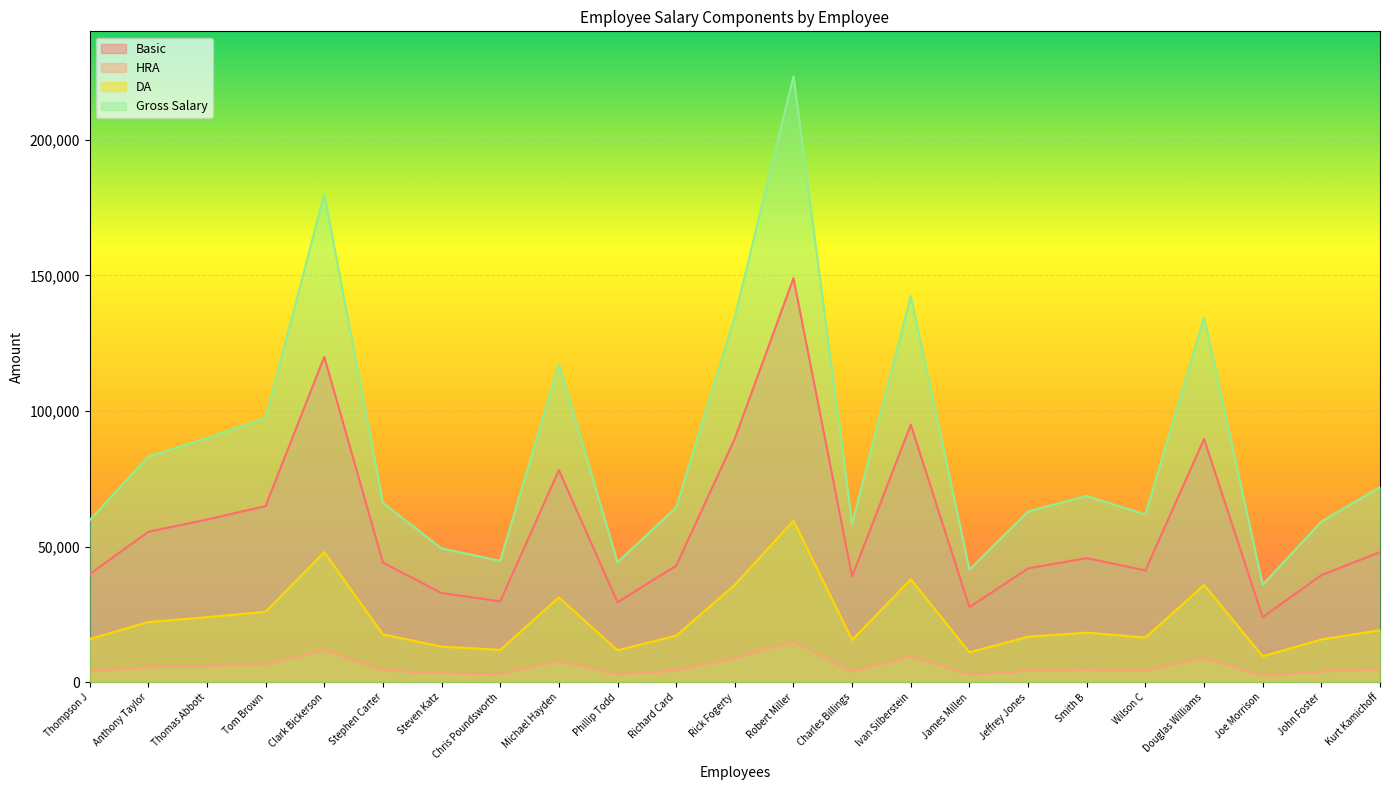

Where does the Gross Salary series first go above 66184?

Anthony Taylor